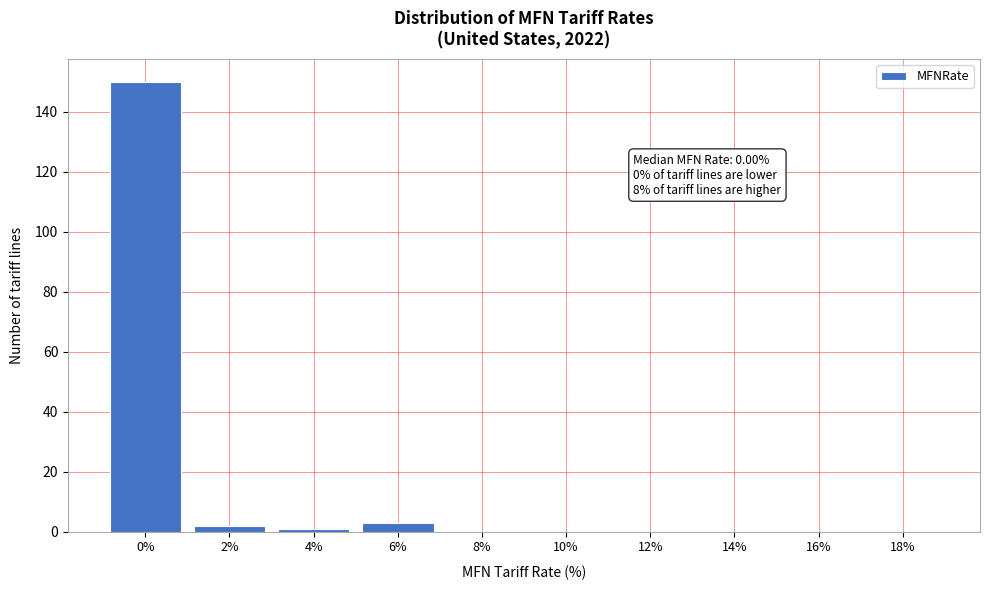

Reading right to left, what are all the values shown in this chart?

18%=0	16%=0	14%=0	12%=0	10%=0	8%=0	6%=3	4%=1	2%=2	0%=150